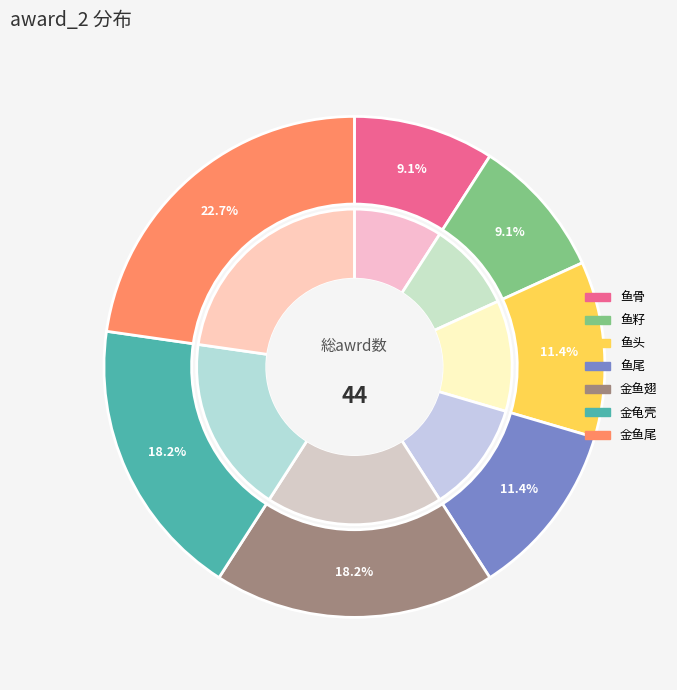

How many segments does this pie chart have?

7